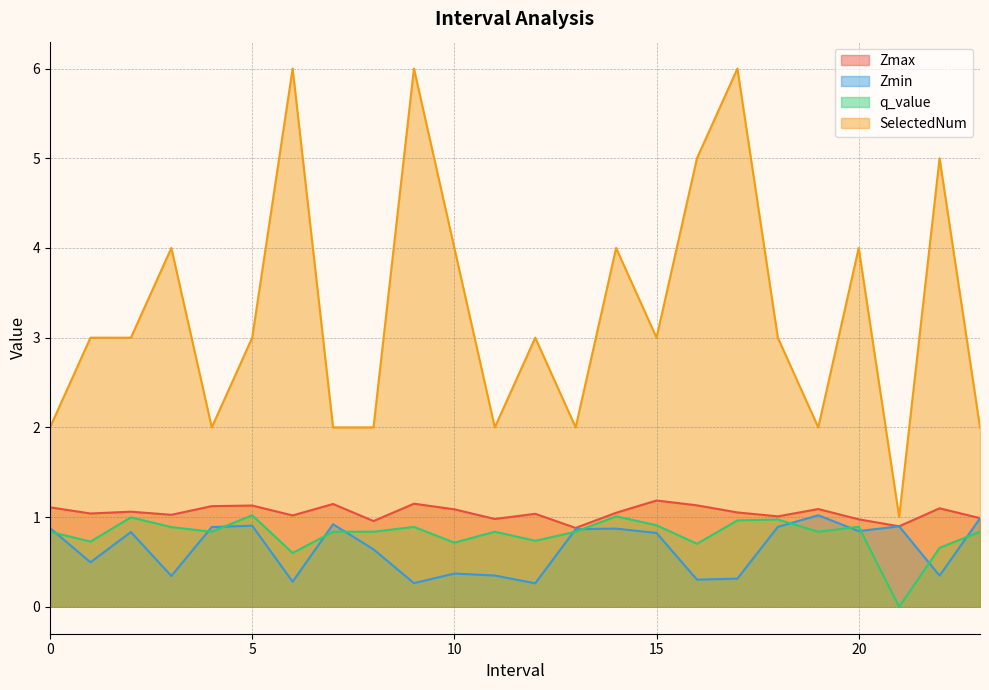

What is the difference between the highest and lowest values at 6.0?

5.7